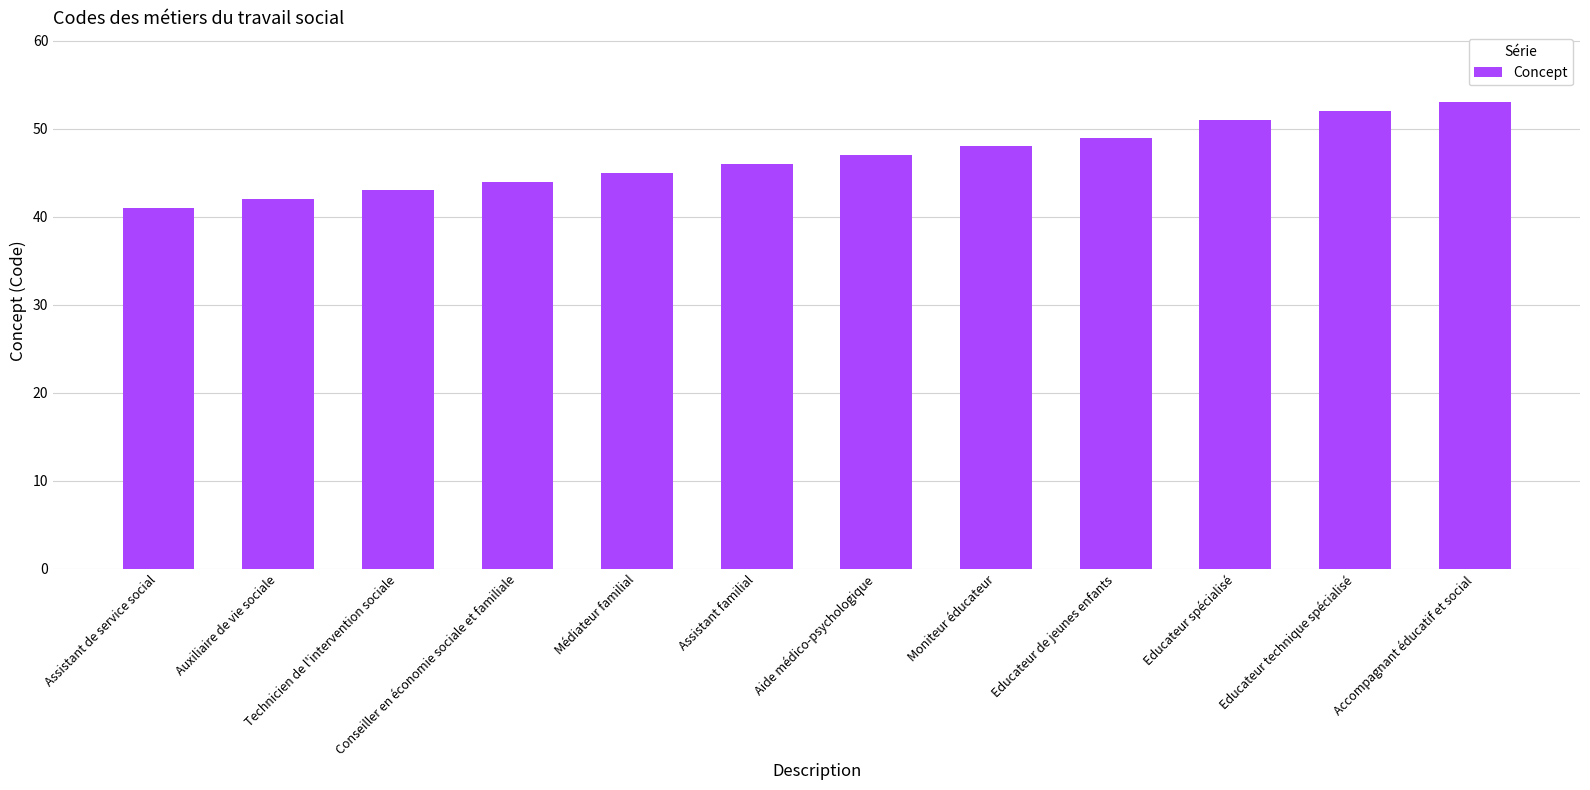

Read the value at Auxiliaire de vie sociale.

42